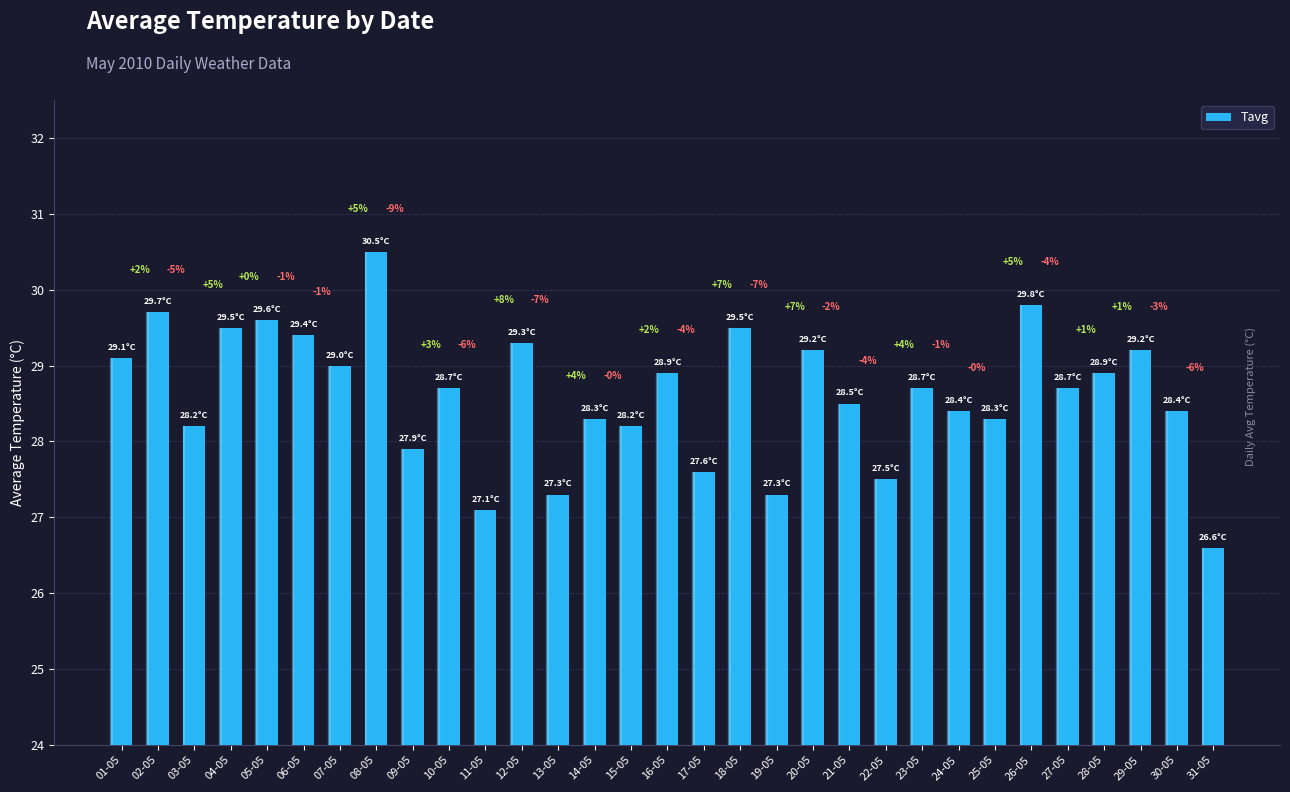

How many bars are there in total?

31